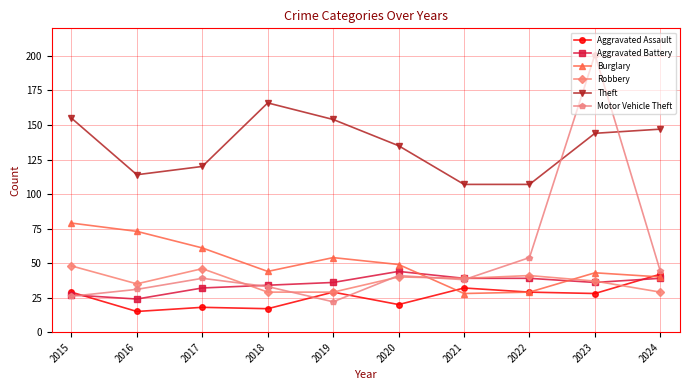

Rank the series at 2016 from lowest to highest value.

Aggravated Assault, Aggravated Battery, Motor Vehicle Theft, Robbery, Burglary, Theft